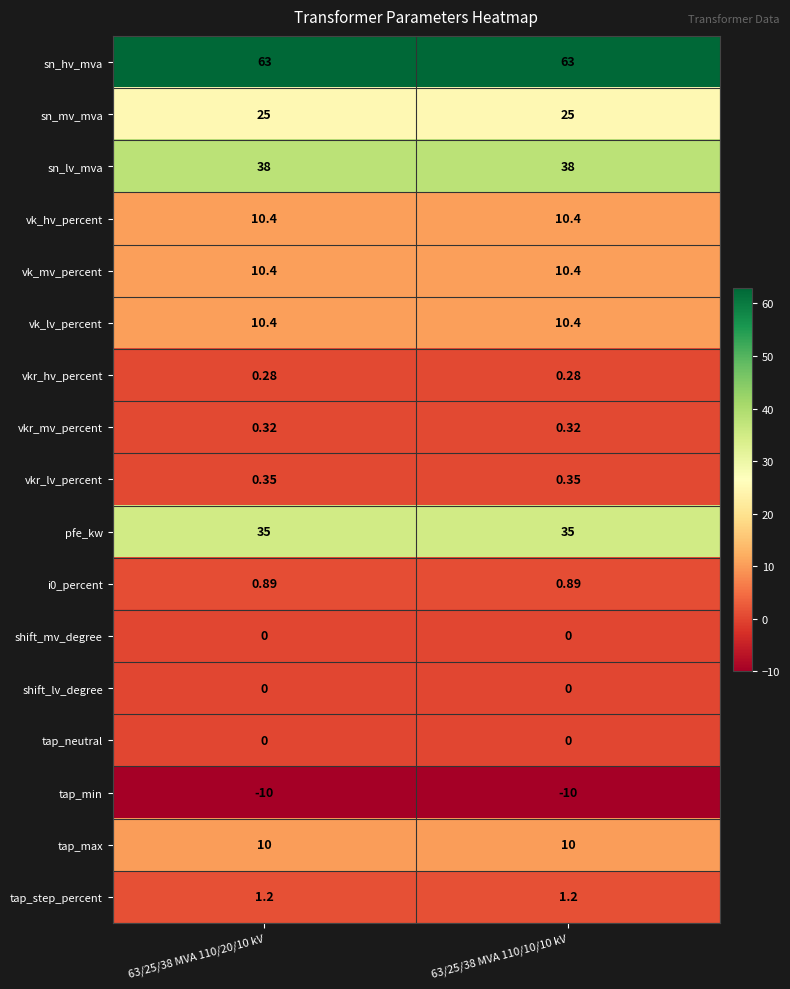

Which series has the largest total across all categories?

sn_hv_mva